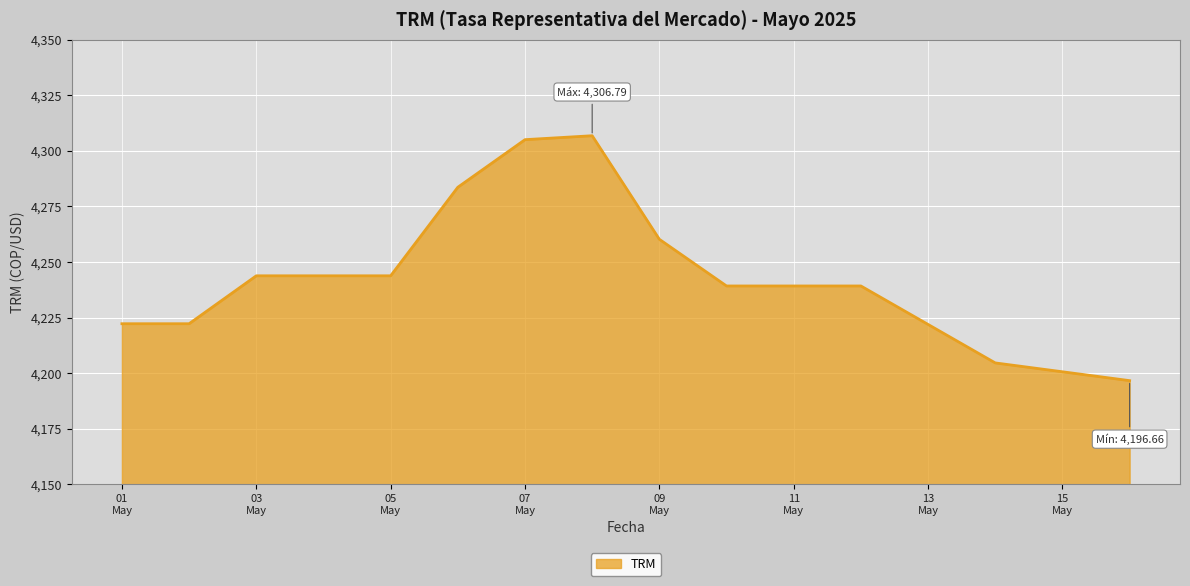

What is the difference between the maximum and second lowest values?

102.2